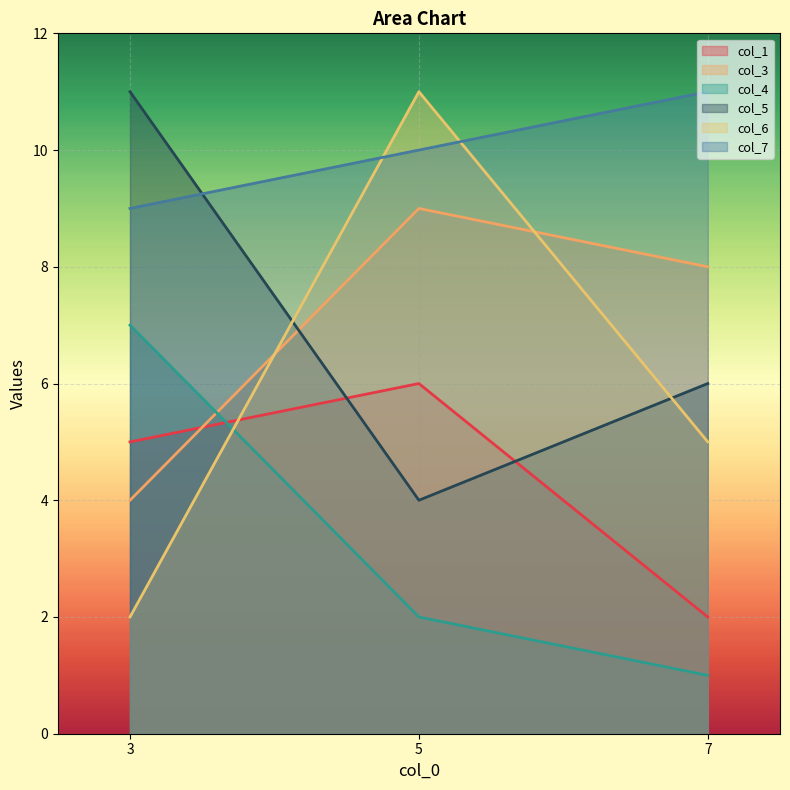

What is the maximum value shown in the chart?

11